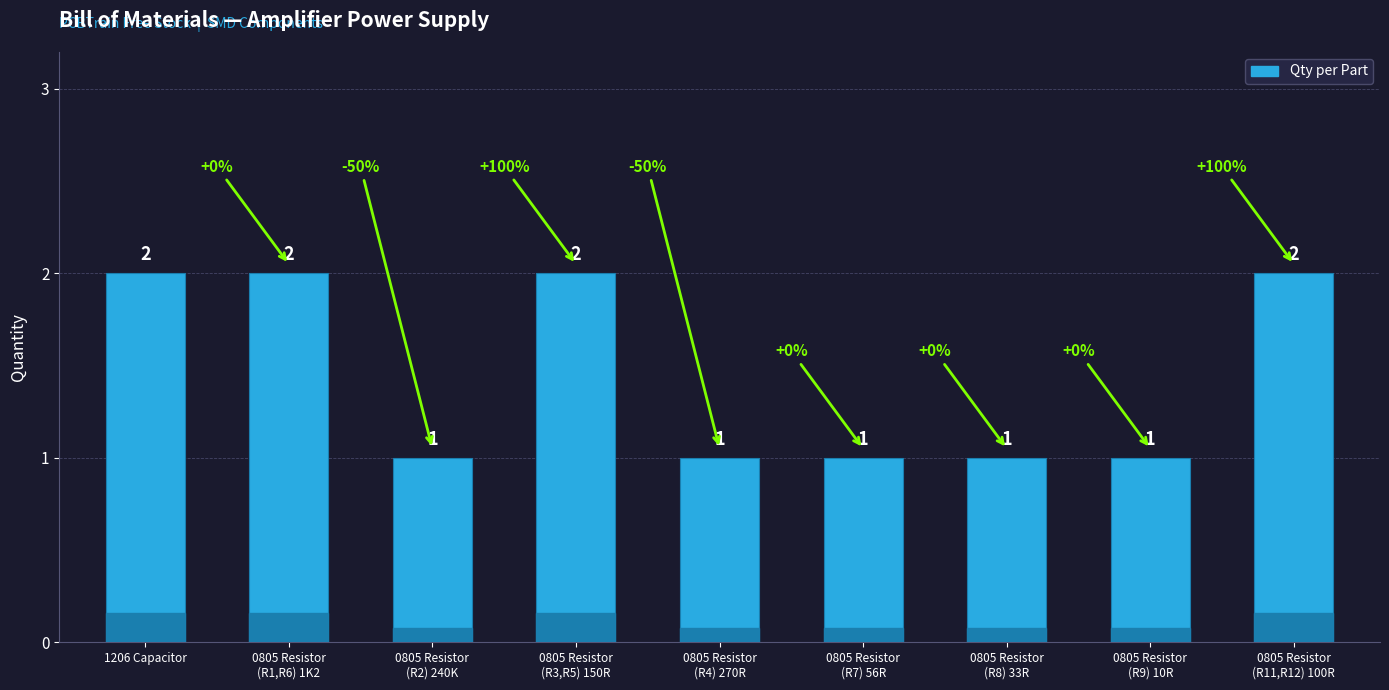

Reading left to right, transcribe all the data shown in this chart.

2	2	1	2	1	1	1	1	2